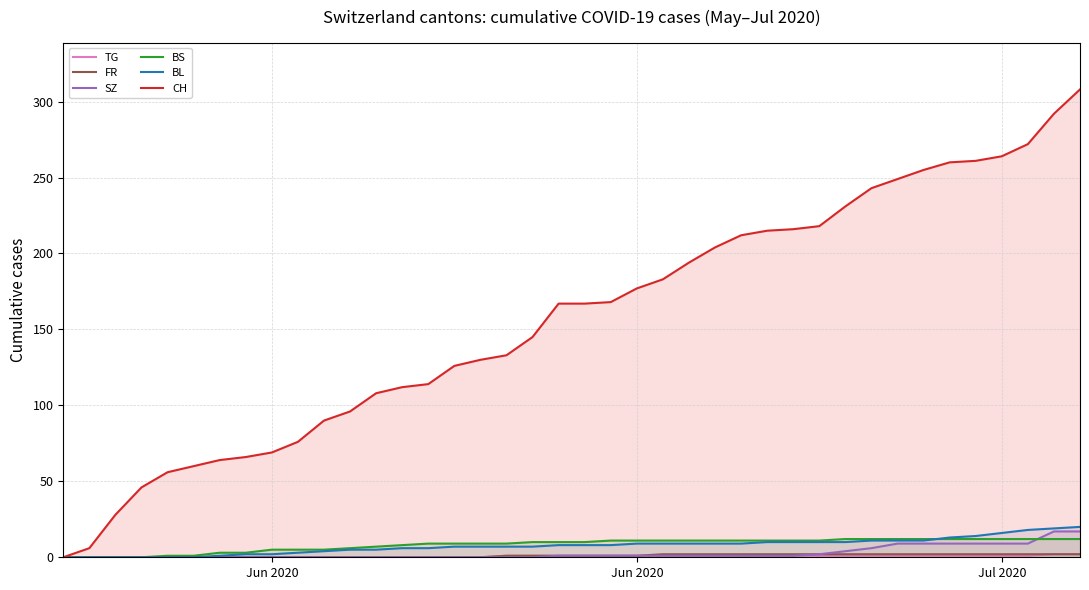

Does the chart display data point markers on the line(s)?

No